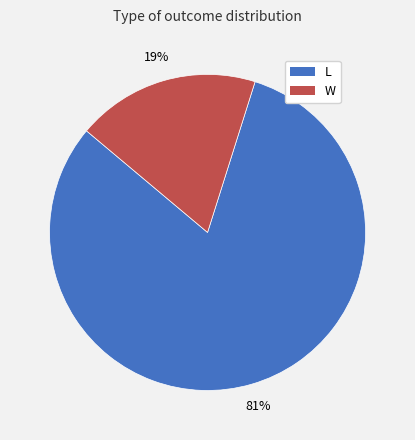

How many slices are in this pie chart?

2